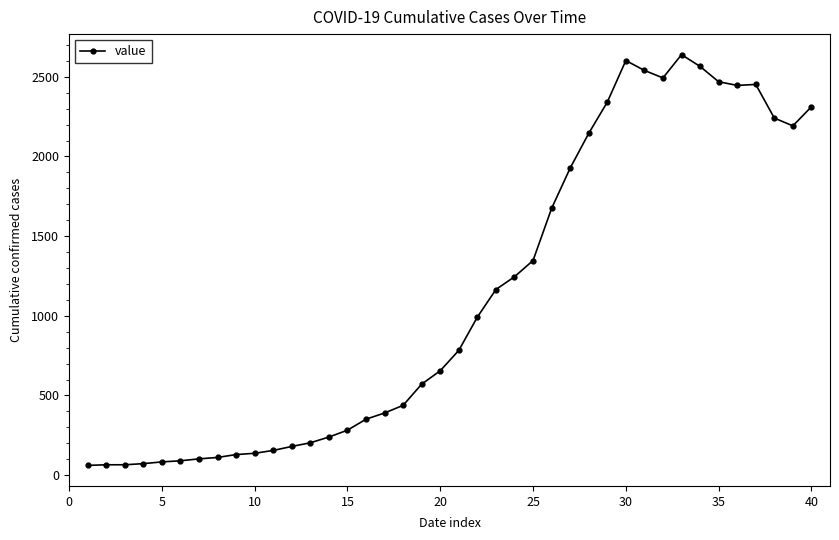

What is the smallest value displayed?

61